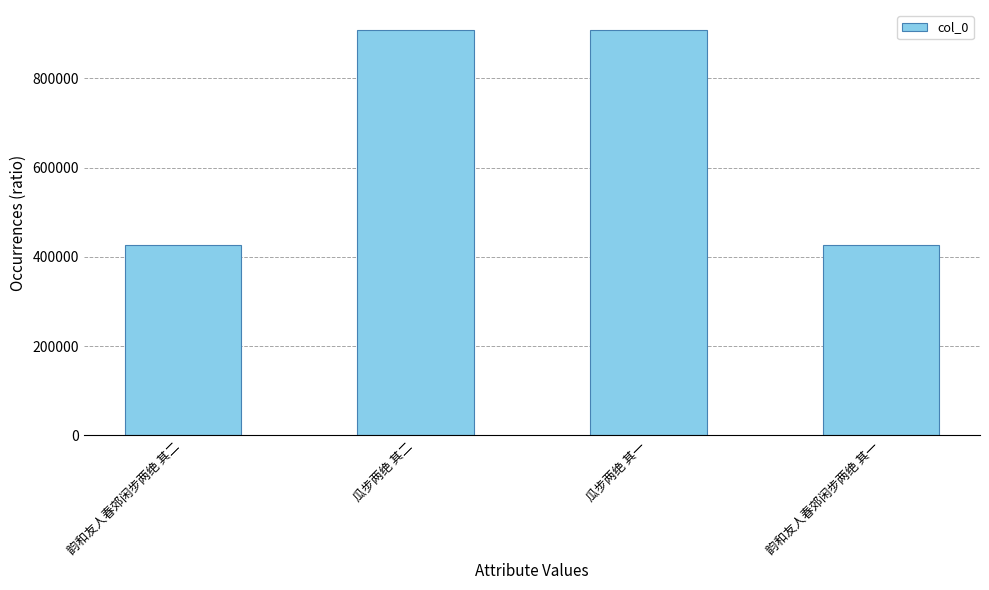

What is the sum of the values at 瓜步两绝 其二 and 瓜步两绝 其一?

1815807